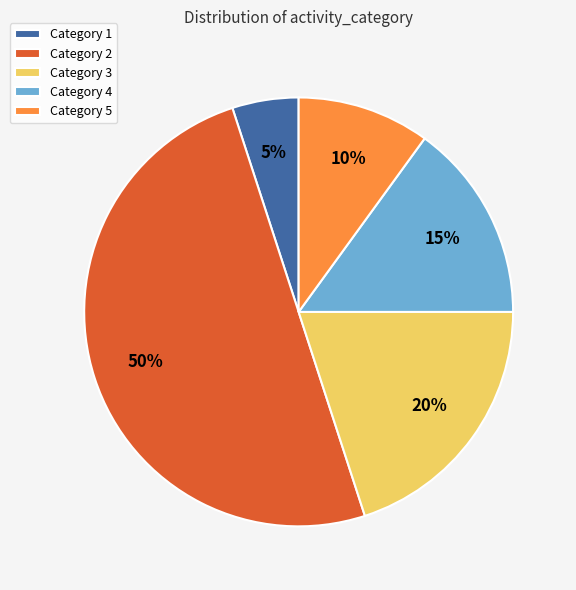

What percentage is the Category 4 slice, to the nearest percent?

15%